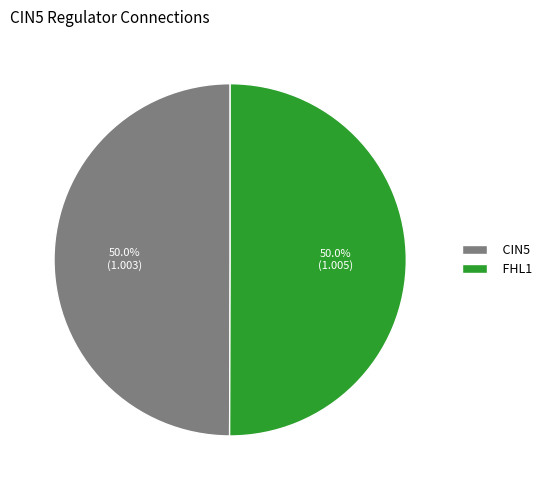

True or false: FHL1 accounts for 60% of the total.

False